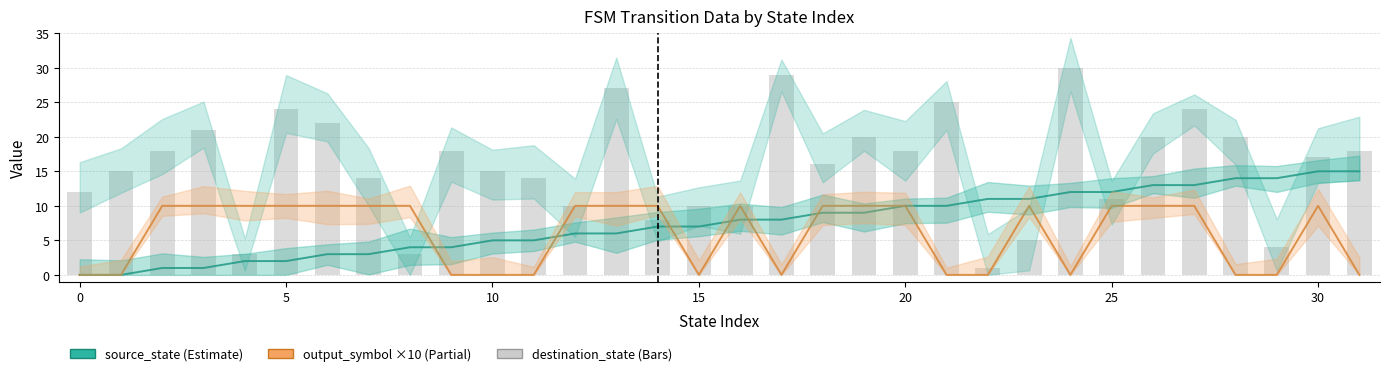

True or false: source_state has a value of 9 at 18.

True